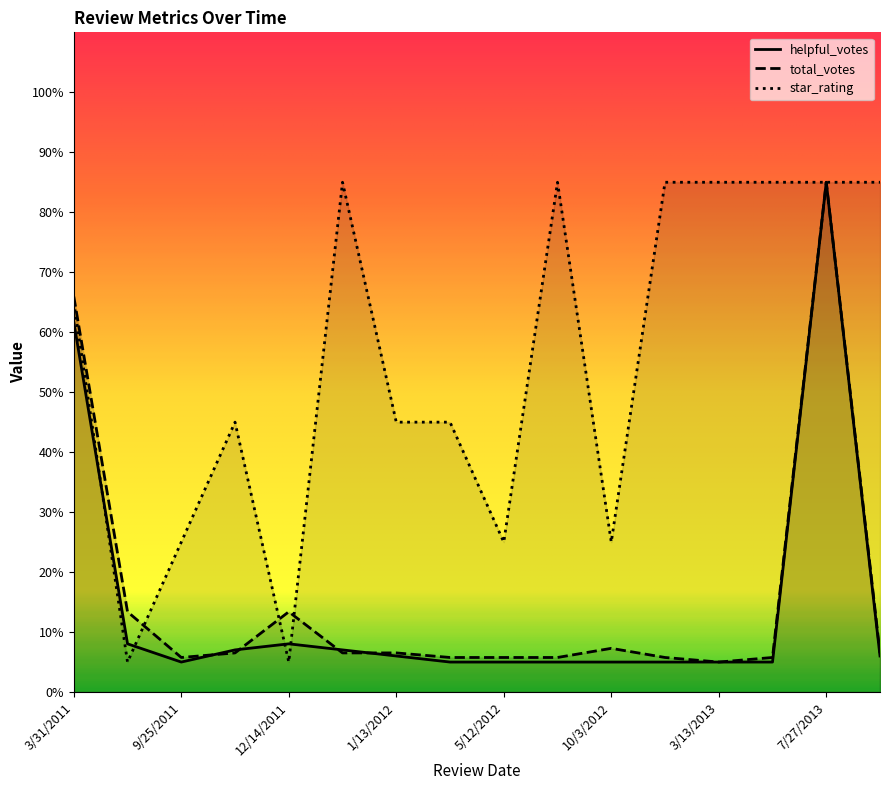

Between 1/13/2012 and 10/3/2012, which series saw the biggest shift?

star_rating